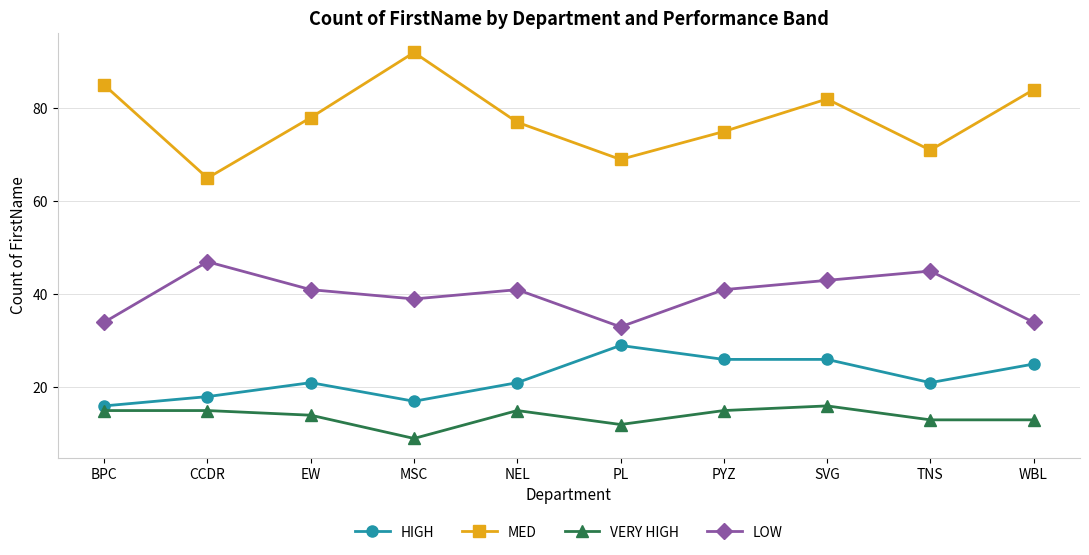

What position from the left is BPC?

1